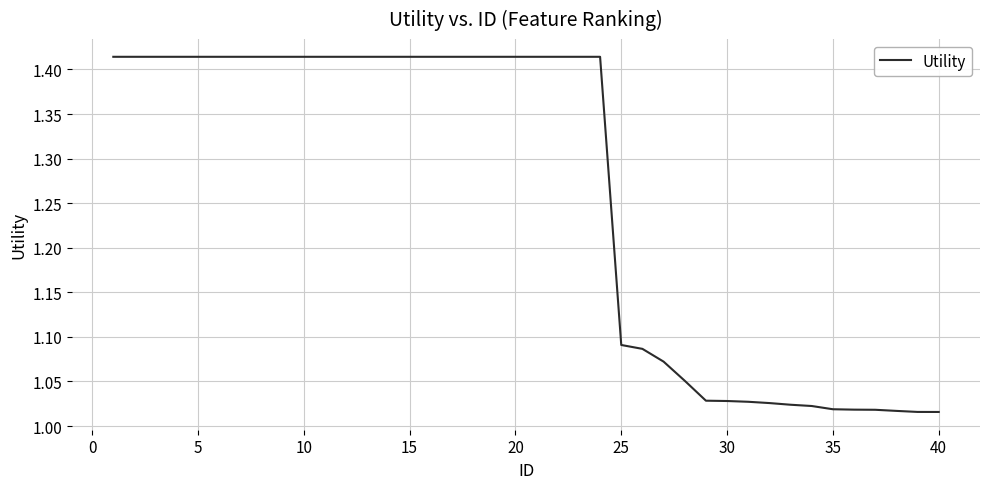

What is the difference between the maximum and minimum values?

0.4